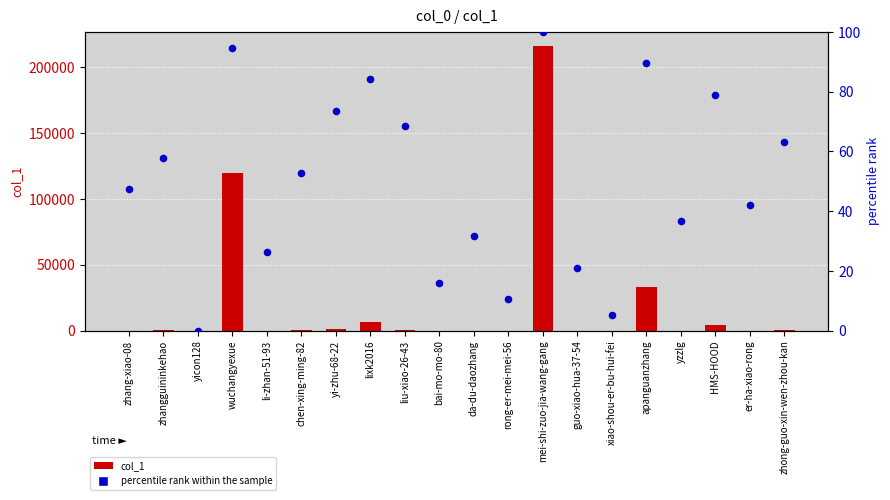

At how many categories does at least one series exceed 71900?

2